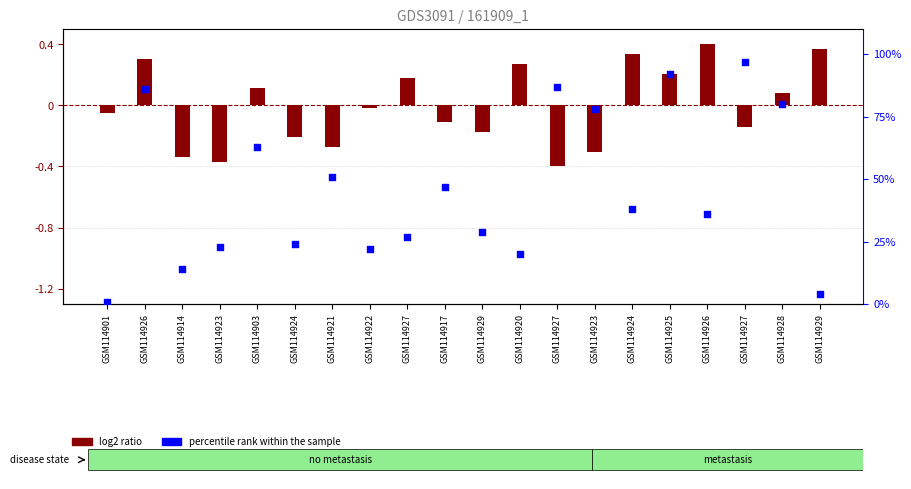

Which series has the widest spread of Y values?

percentile rank within the sample